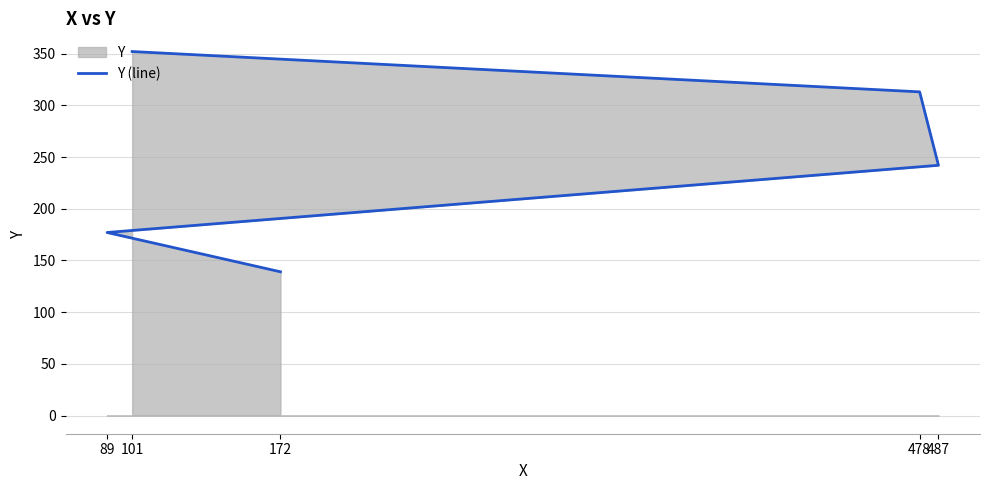

Which has a higher value, 101 or 172?

101